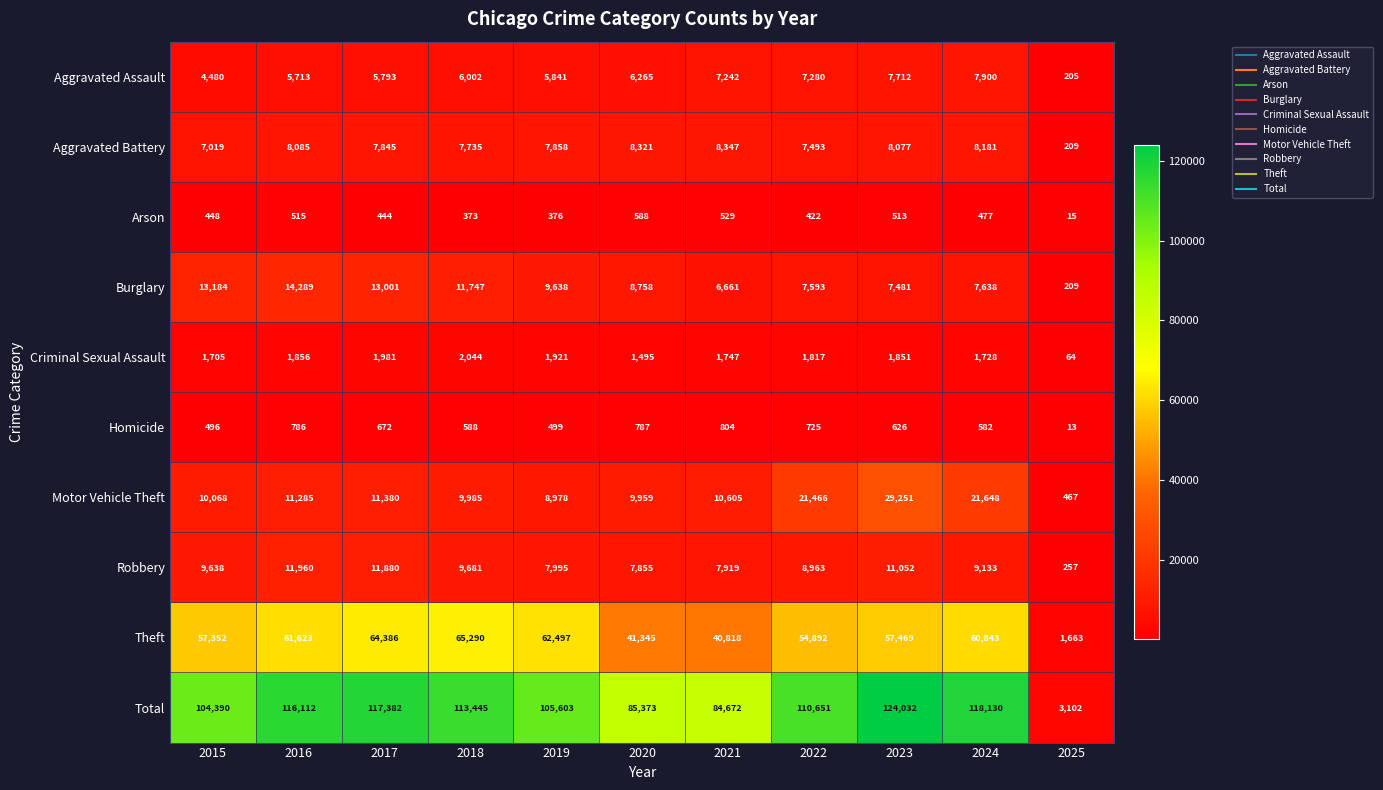

The value of Robbery at 2023 is 11052. True or false?

True